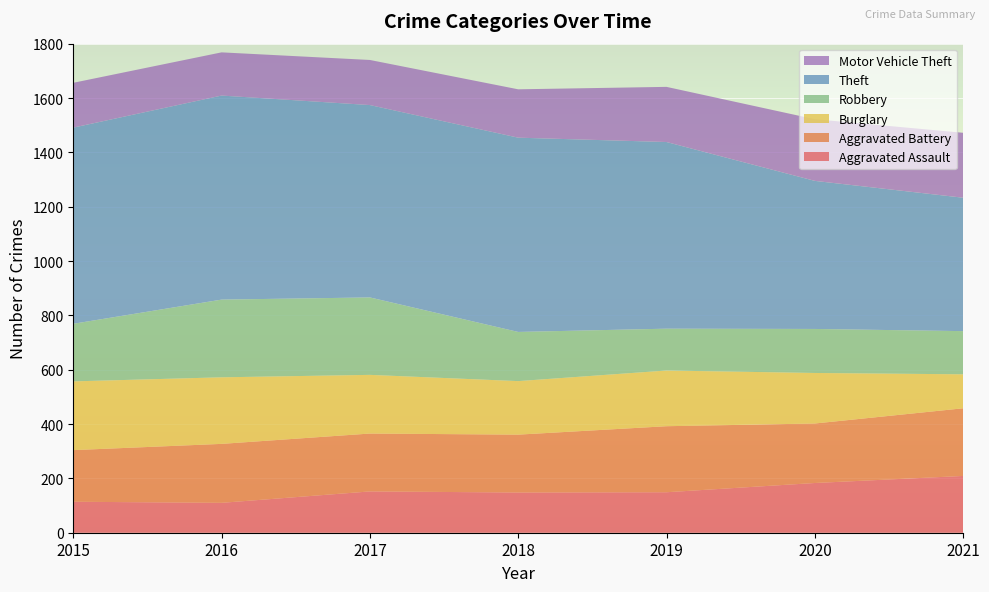

Reading right to left, list all the values displayed in this chart.

Aggravated Assault: 2021=209	2020=183	2019=149	2018=148	2017=152	2016=110	2015=114
Aggravated Battery: 2021=249	2020=219	2019=243	2018=213	2017=213	2016=217	2015=190
Burglary: 2021=125	2020=186	2019=205	2018=197	2017=216	2016=245	2015=253
Robbery: 2021=159	2020=162	2019=154	2018=181	2017=285	2016=286	2015=212
Theft: 2021=491	2020=545	2019=687	2018=715	2017=708	2016=751	2015=722
Motor Vehicle Theft: 2021=239	2020=227	2019=203	2018=178	2017=166	2016=159	2015=165